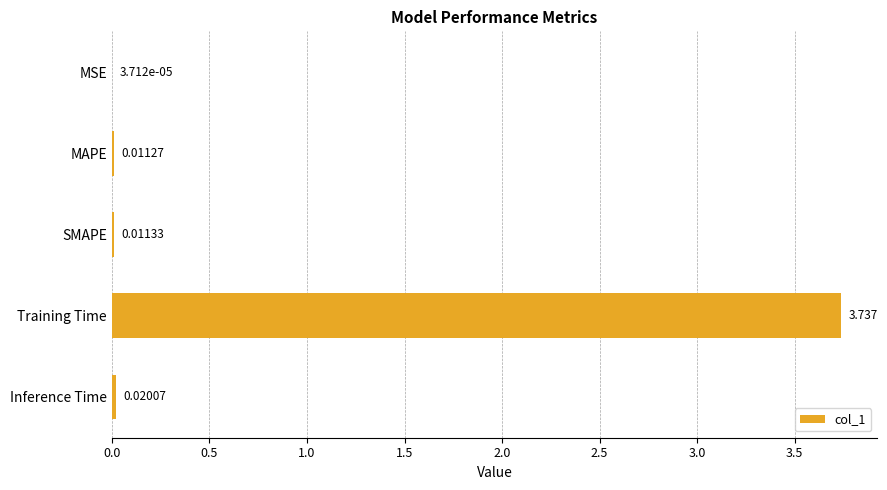

Which has a higher value, Training Time or MAPE?

Training Time